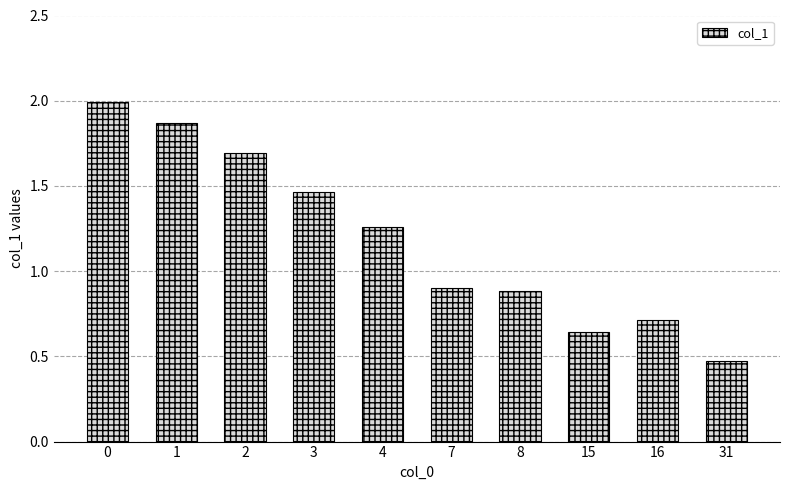

Which label corresponds to the smallest value in the chart?

31